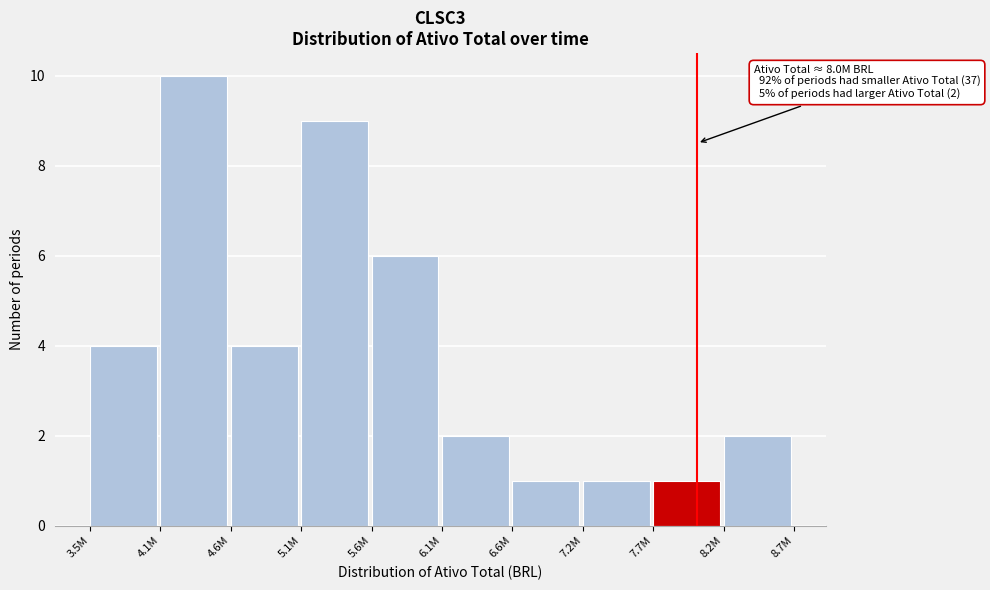

Reading left to right, list all the values displayed in this chart.

4	10	4	9	6	2	1	1	1	2